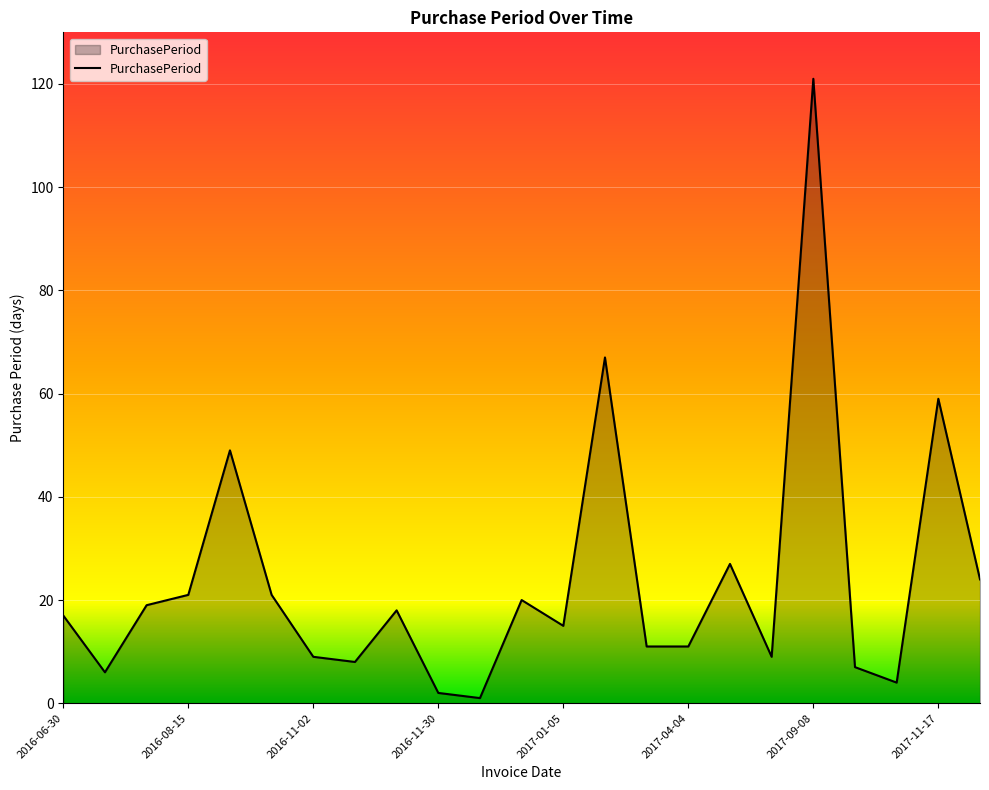

What is the difference between the maximum and minimum values?

120